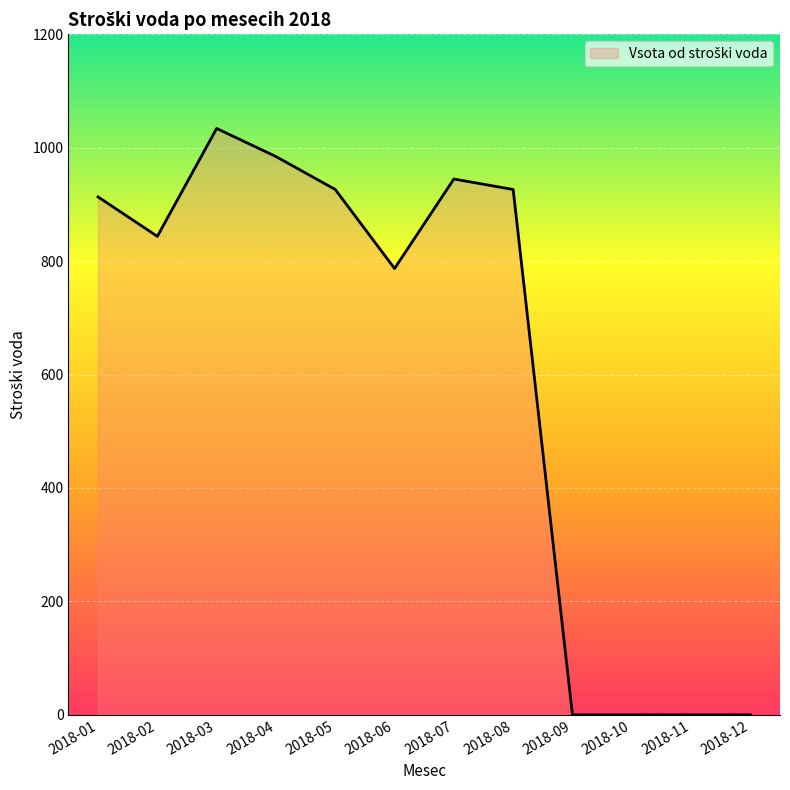

How many values exceed 913?

6